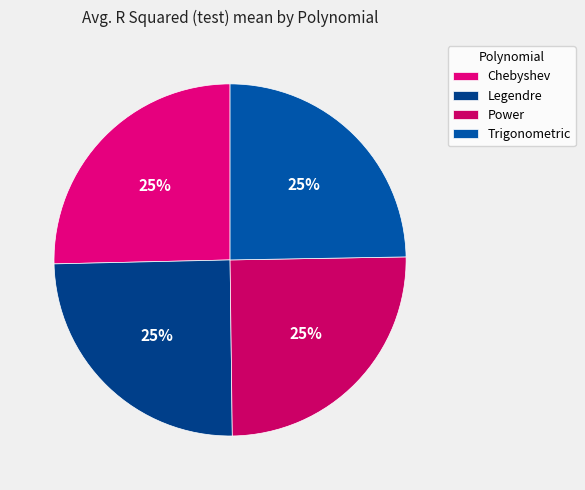

To the nearest percent, what percentage of the pie is Trigonometric?

25%